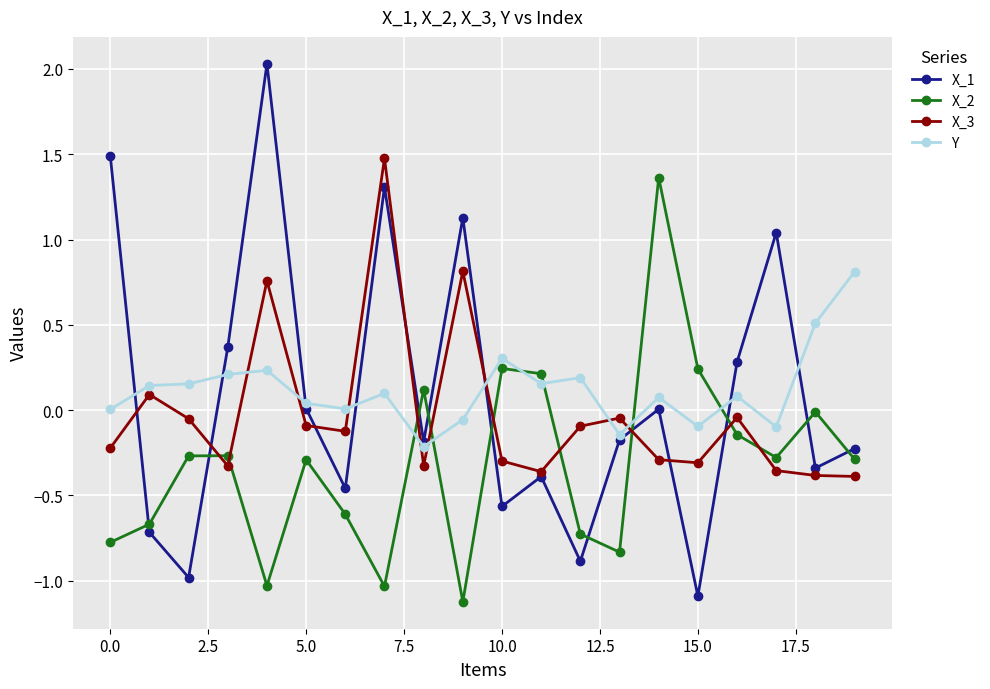

How many times do X_1 and Y cross each other?

7